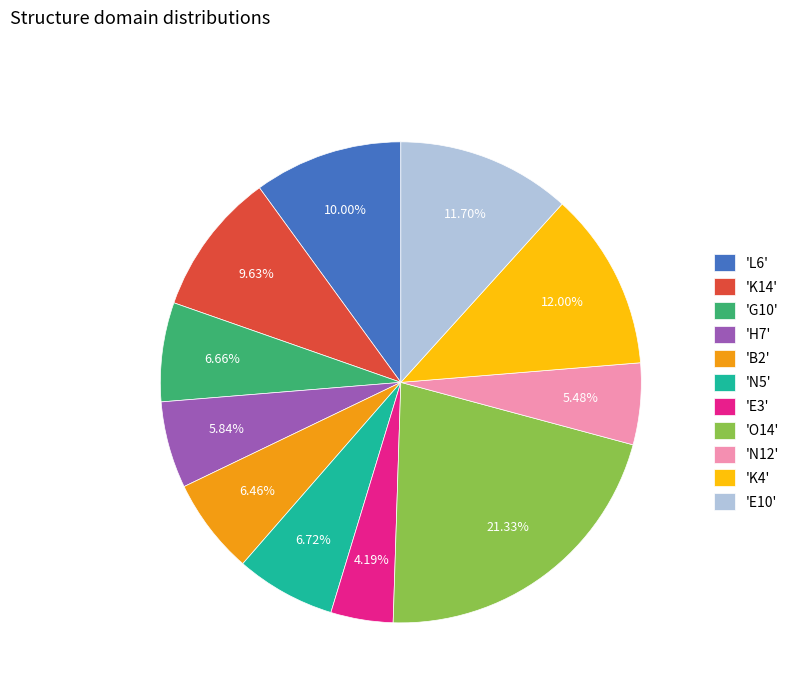

Combined, do 'G10' and 'N12' account for over 50%?

No